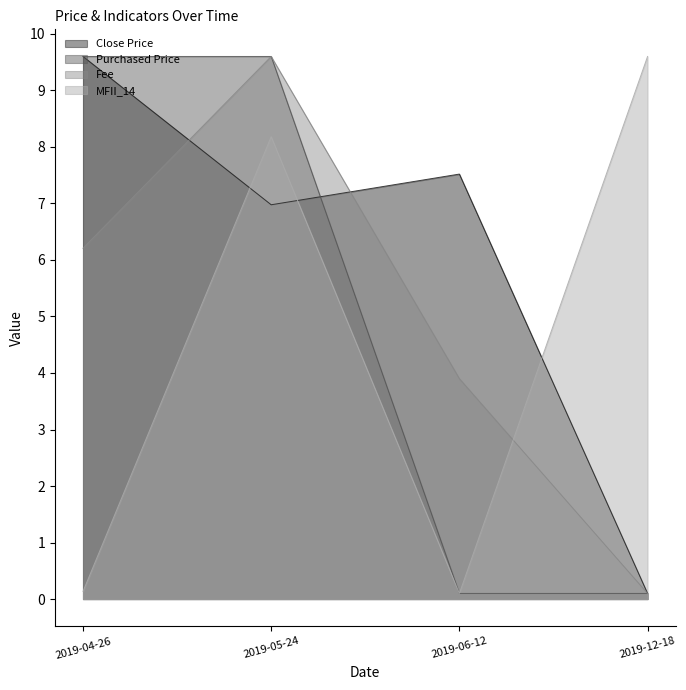

How many values in the Fee series are below 6?

2